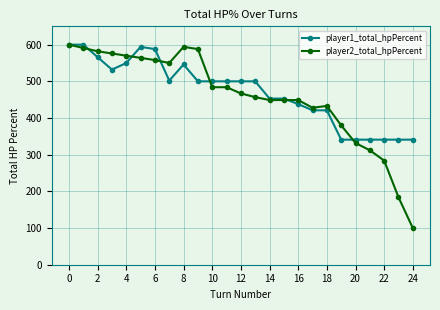

At how many categories does at least one series exceed 227?

25